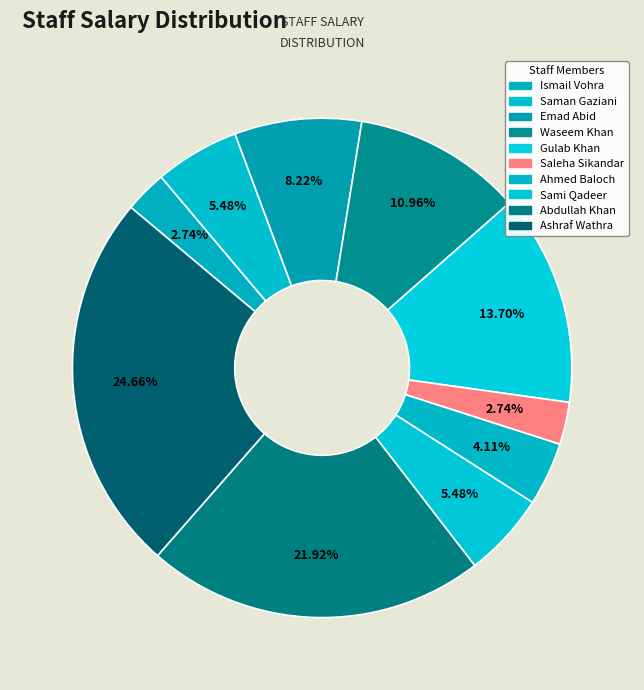

What percentage do Saman Gaziani and Waseem Khan together represent?

16.4%